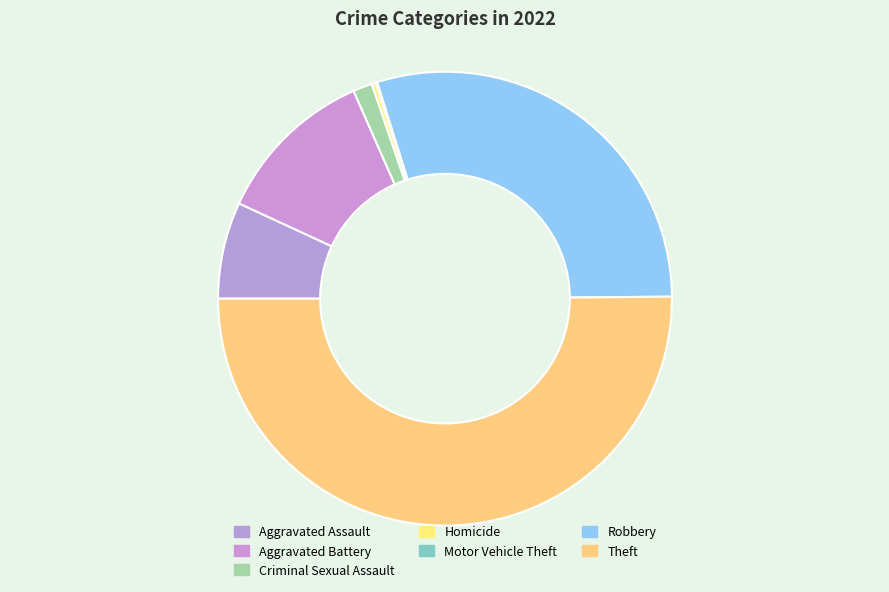

Rank the categories by value from lowest to highest.

Motor Vehicle Theft, Homicide, Criminal Sexual Assault, Aggravated Assault, Aggravated Battery, Robbery, Theft